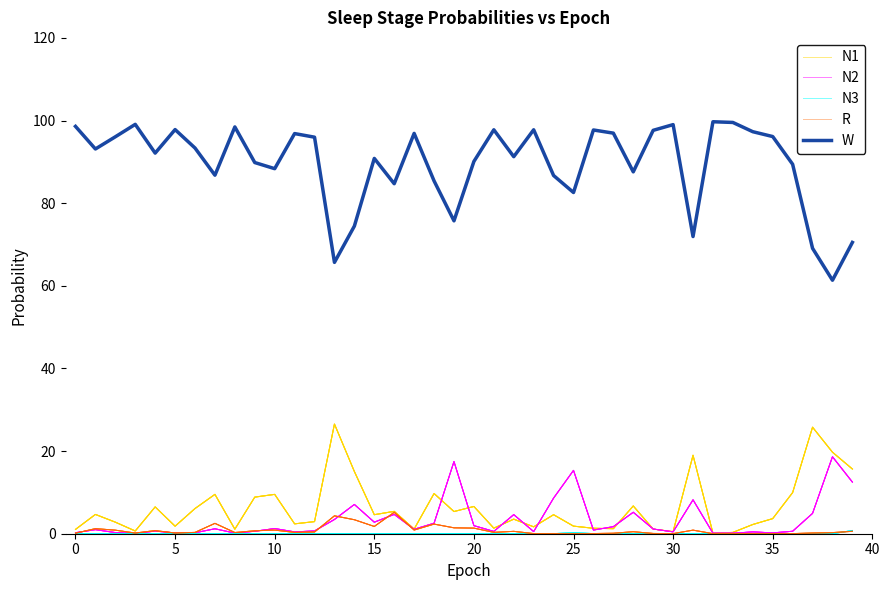

At which category is the sum across all series the highest?

10